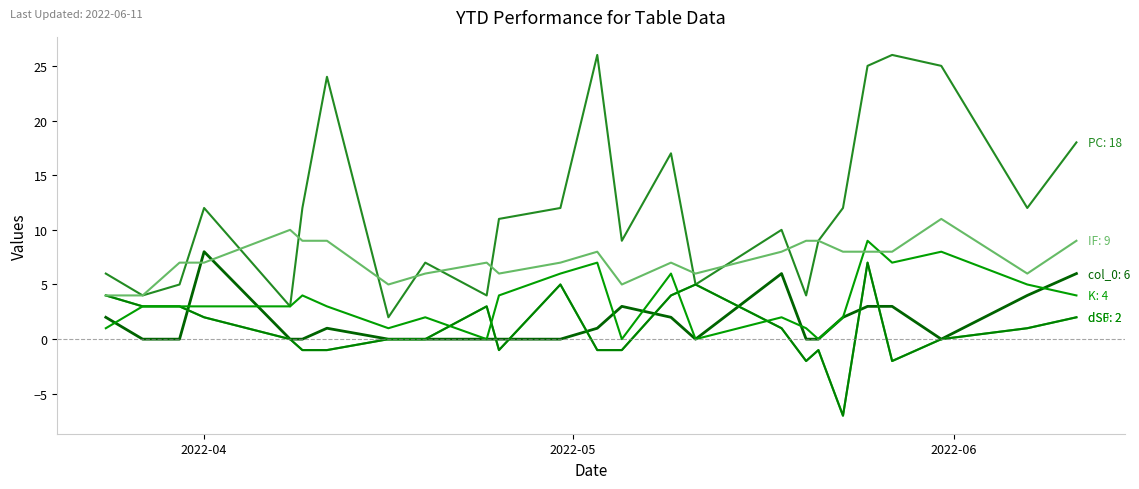

Does the chart have visible grid lines?

No